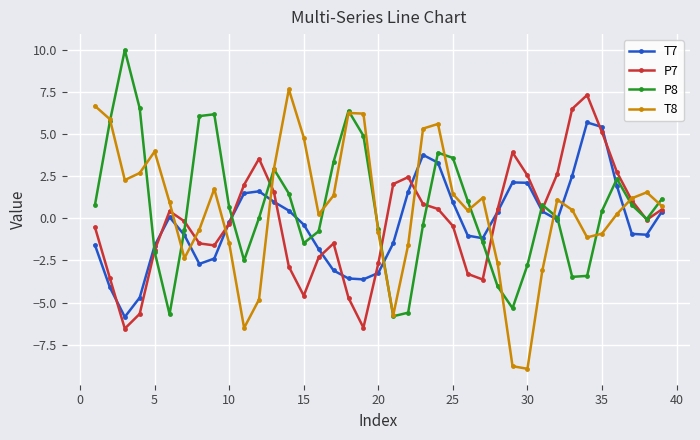

In T8, how many points are lower than both neighbors (excluding endpoints)?

8